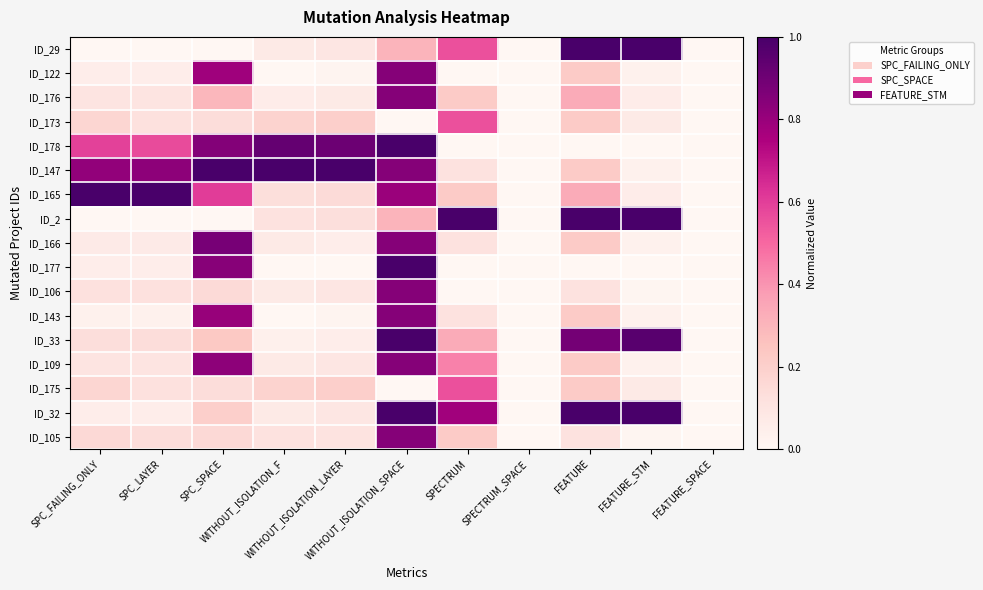

Reading left to right, list all the values displayed in this chart.

ID_29: SPC_FAILING_ONLY=0.0	SPC_LAYER=0.0	SPC_SPACE=0.0	WITHOUT_ISOLATION_F=0.1	WITHOUT_ISOLATION_LAYER=0.1	WITHOUT_ISOLATION_SPACE=0.3	SPECTRUM=0.6	SPECTRUM_SPACE=0.0	FEATURE=1.0	FEATURE_STM=1.0	FEATURE_SPACE=0.0
ID_122: SPC_FAILING_ONLY=0.1	SPC_LAYER=0.1	SPC_SPACE=0.8	WITHOUT_ISOLATION_F=0.0	WITHOUT_ISOLATION_LAYER=0.0	WITHOUT_ISOLATION_SPACE=0.8	SPECTRUM=0.0	SPECTRUM_SPACE=0.0	FEATURE=0.2	FEATURE_STM=0.0	FEATURE_SPACE=0.0
ID_176: SPC_FAILING_ONLY=0.1	SPC_LAYER=0.1	SPC_SPACE=0.3	WITHOUT_ISOLATION_F=0.1	WITHOUT_ISOLATION_LAYER=0.1	WITHOUT_ISOLATION_SPACE=0.8	SPECTRUM=0.2	SPECTRUM_SPACE=0.0	FEATURE=0.3	FEATURE_STM=0.1	FEATURE_SPACE=0.0
ID_173: SPC_FAILING_ONLY=0.2	SPC_LAYER=0.1	SPC_SPACE=0.1	WITHOUT_ISOLATION_F=0.2	WITHOUT_ISOLATION_LAYER=0.2	WITHOUT_ISOLATION_SPACE=0.0	SPECTRUM=0.6	SPECTRUM_SPACE=0.0	FEATURE=0.2	FEATURE_STM=0.1	FEATURE_SPACE=0.0
ID_178: SPC_FAILING_ONLY=0.6	SPC_LAYER=0.6	SPC_SPACE=0.8	WITHOUT_ISOLATION_F=0.9	WITHOUT_ISOLATION_LAYER=0.9	WITHOUT_ISOLATION_SPACE=1.0	SPECTRUM=0.0	SPECTRUM_SPACE=0.0	FEATURE=0.0	FEATURE_STM=0.0	FEATURE_SPACE=0.0
ID_147: SPC_FAILING_ONLY=0.8	SPC_LAYER=0.8	SPC_SPACE=1.0	WITHOUT_ISOLATION_F=1.0	WITHOUT_ISOLATION_LAYER=1.0	WITHOUT_ISOLATION_SPACE=0.8	SPECTRUM=0.1	SPECTRUM_SPACE=0.0	FEATURE=0.2	FEATURE_STM=0.0	FEATURE_SPACE=0.0
ID_165: SPC_FAILING_ONLY=1.0	SPC_LAYER=1.0	SPC_SPACE=0.6	WITHOUT_ISOLATION_F=0.1	WITHOUT_ISOLATION_LAYER=0.1	WITHOUT_ISOLATION_SPACE=0.8	SPECTRUM=0.2	SPECTRUM_SPACE=0.0	FEATURE=0.3	FEATURE_STM=0.1	FEATURE_SPACE=0.0
ID_2: SPC_FAILING_ONLY=0.0	SPC_LAYER=0.0	SPC_SPACE=0.0	WITHOUT_ISOLATION_F=0.1	WITHOUT_ISOLATION_LAYER=0.1	WITHOUT_ISOLATION_SPACE=0.3	SPECTRUM=1.0	SPECTRUM_SPACE=0.0	FEATURE=1.0	FEATURE_STM=1.0	FEATURE_SPACE=0.0
ID_166: SPC_FAILING_ONLY=0.1	SPC_LAYER=0.1	SPC_SPACE=0.9	WITHOUT_ISOLATION_F=0.1	WITHOUT_ISOLATION_LAYER=0.1	WITHOUT_ISOLATION_SPACE=0.8	SPECTRUM=0.1	SPECTRUM_SPACE=0.0	FEATURE=0.2	FEATURE_STM=0.0	FEATURE_SPACE=0.0
ID_177: SPC_FAILING_ONLY=0.1	SPC_LAYER=0.1	SPC_SPACE=0.8	WITHOUT_ISOLATION_F=0.0	WITHOUT_ISOLATION_LAYER=0.0	WITHOUT_ISOLATION_SPACE=1.0	SPECTRUM=0.0	SPECTRUM_SPACE=0.0	FEATURE=0.0	FEATURE_STM=0.0	FEATURE_SPACE=0.0
ID_106: SPC_FAILING_ONLY=0.1	SPC_LAYER=0.1	SPC_SPACE=0.2	WITHOUT_ISOLATION_F=0.1	WITHOUT_ISOLATION_LAYER=0.1	WITHOUT_ISOLATION_SPACE=0.8	SPECTRUM=0.0	SPECTRUM_SPACE=0.0	FEATURE=0.1	FEATURE_STM=0.0	FEATURE_SPACE=0.0
ID_143: SPC_FAILING_ONLY=0.0	SPC_LAYER=0.0	SPC_SPACE=0.8	WITHOUT_ISOLATION_F=0.0	WITHOUT_ISOLATION_LAYER=0.0	WITHOUT_ISOLATION_SPACE=0.8	SPECTRUM=0.1	SPECTRUM_SPACE=0.0	FEATURE=0.2	FEATURE_STM=0.0	FEATURE_SPACE=0.0
ID_33: SPC_FAILING_ONLY=0.1	SPC_LAYER=0.1	SPC_SPACE=0.2	WITHOUT_ISOLATION_F=0.0	WITHOUT_ISOLATION_LAYER=0.1	WITHOUT_ISOLATION_SPACE=1.0	SPECTRUM=0.3	SPECTRUM_SPACE=0.0	FEATURE=0.9	FEATURE_STM=1.0	FEATURE_SPACE=0.0
ID_109: SPC_FAILING_ONLY=0.1	SPC_LAYER=0.1	SPC_SPACE=0.8	WITHOUT_ISOLATION_F=0.1	WITHOUT_ISOLATION_LAYER=0.1	WITHOUT_ISOLATION_SPACE=0.8	SPECTRUM=0.4	SPECTRUM_SPACE=0.0	FEATURE=0.2	FEATURE_STM=0.0	FEATURE_SPACE=0.0
ID_175: SPC_FAILING_ONLY=0.2	SPC_LAYER=0.1	SPC_SPACE=0.1	WITHOUT_ISOLATION_F=0.2	WITHOUT_ISOLATION_LAYER=0.2	WITHOUT_ISOLATION_SPACE=0.0	SPECTRUM=0.6	SPECTRUM_SPACE=0.0	FEATURE=0.2	FEATURE_STM=0.1	FEATURE_SPACE=0.0
ID_32: SPC_FAILING_ONLY=0.1	SPC_LAYER=0.1	SPC_SPACE=0.2	WITHOUT_ISOLATION_F=0.1	WITHOUT_ISOLATION_LAYER=0.1	WITHOUT_ISOLATION_SPACE=1.0	SPECTRUM=0.8	SPECTRUM_SPACE=0.0	FEATURE=1.0	FEATURE_STM=1.0	FEATURE_SPACE=0.0
ID_105: SPC_FAILING_ONLY=0.2	SPC_LAYER=0.1	SPC_SPACE=0.2	WITHOUT_ISOLATION_F=0.1	WITHOUT_ISOLATION_LAYER=0.1	WITHOUT_ISOLATION_SPACE=0.8	SPECTRUM=0.2	SPECTRUM_SPACE=0.0	FEATURE=0.1	FEATURE_STM=0.0	FEATURE_SPACE=0.0